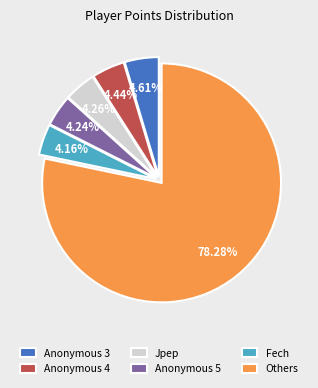

To the nearest percent, what is the difference between the largest and smallest slice percentages?

74%